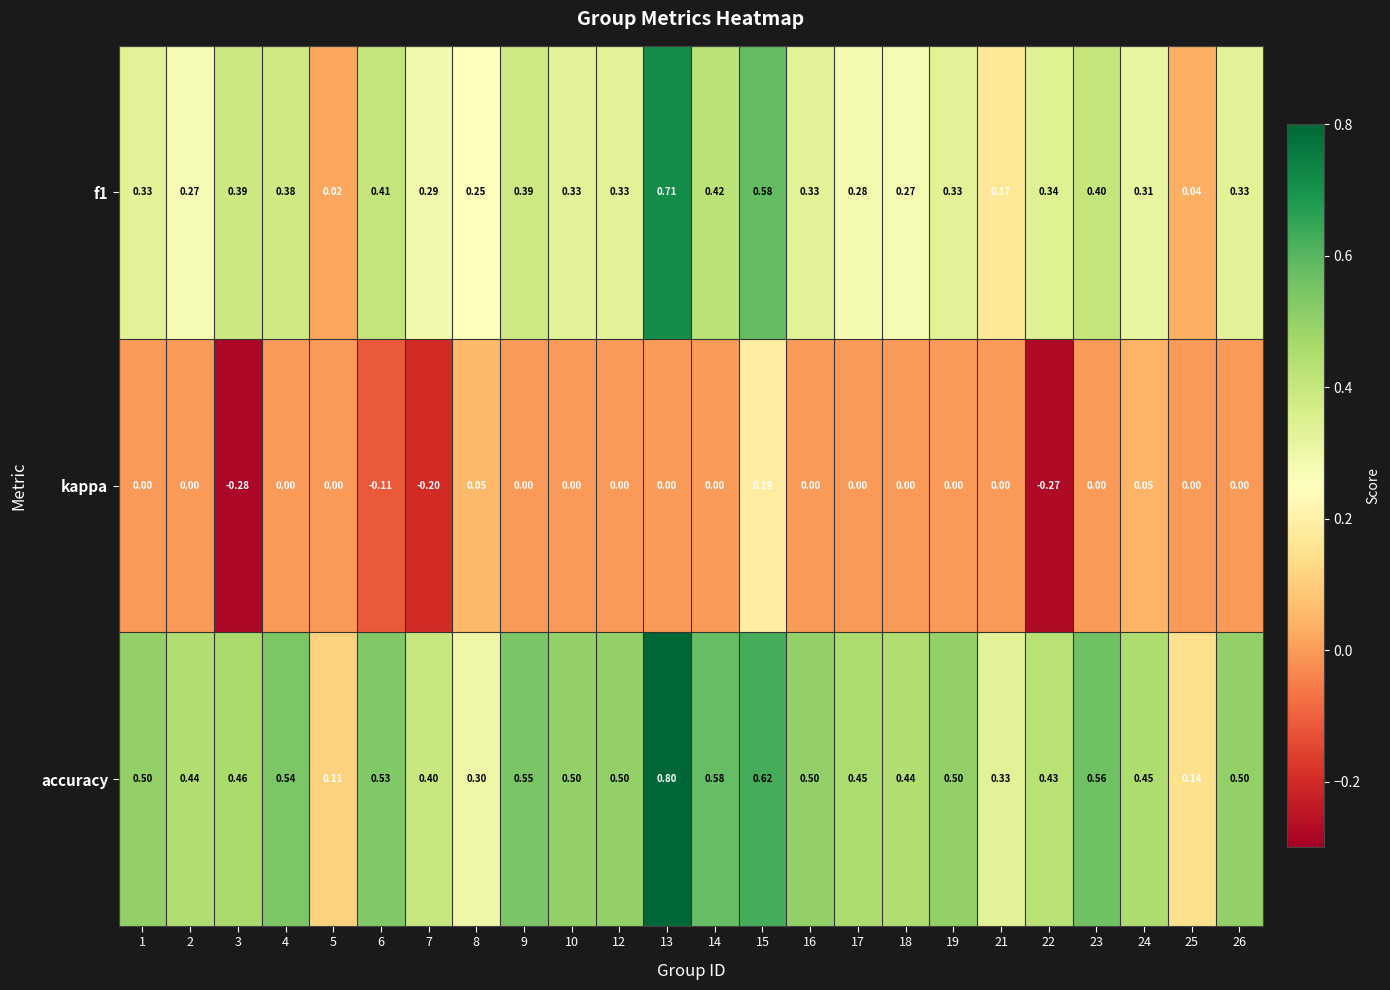

Which series has the largest total across all categories?

accuracy